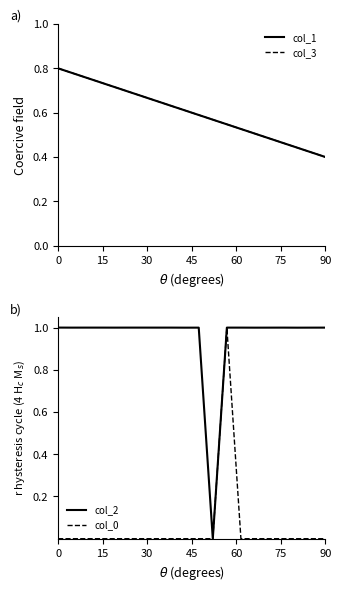

What is the sum of the col_3 values at 16 and 18?

0.9